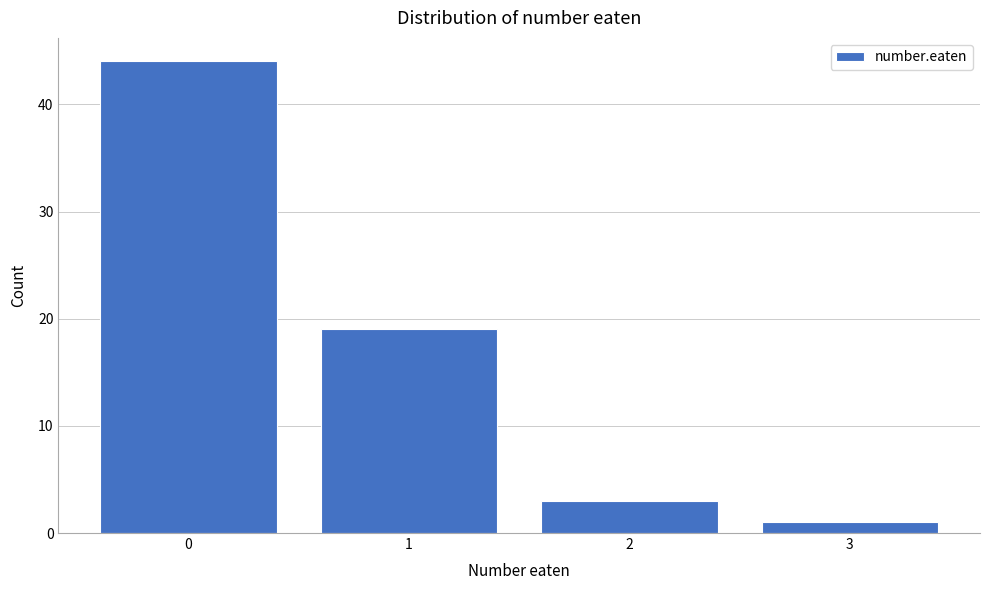

Reading left to right, extract all data points from this chart.

44	19	3	1